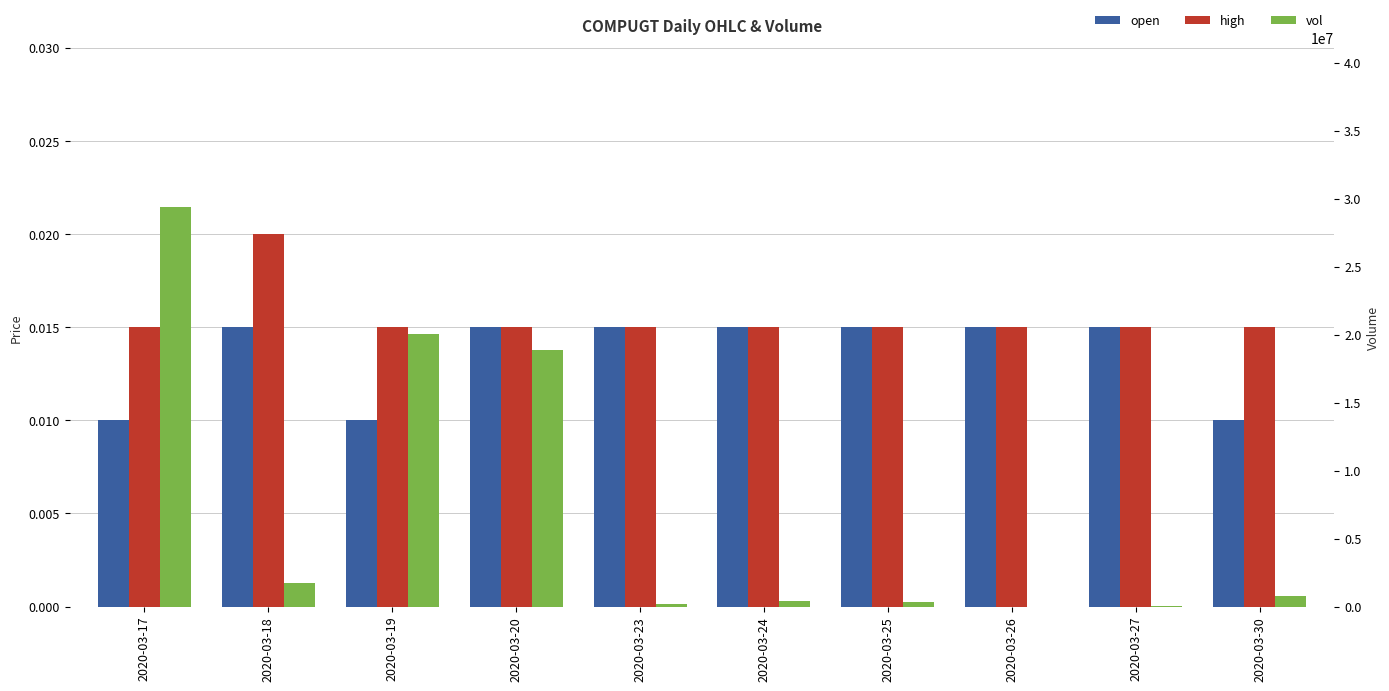

What is the average value of the vol series?

7180340.0